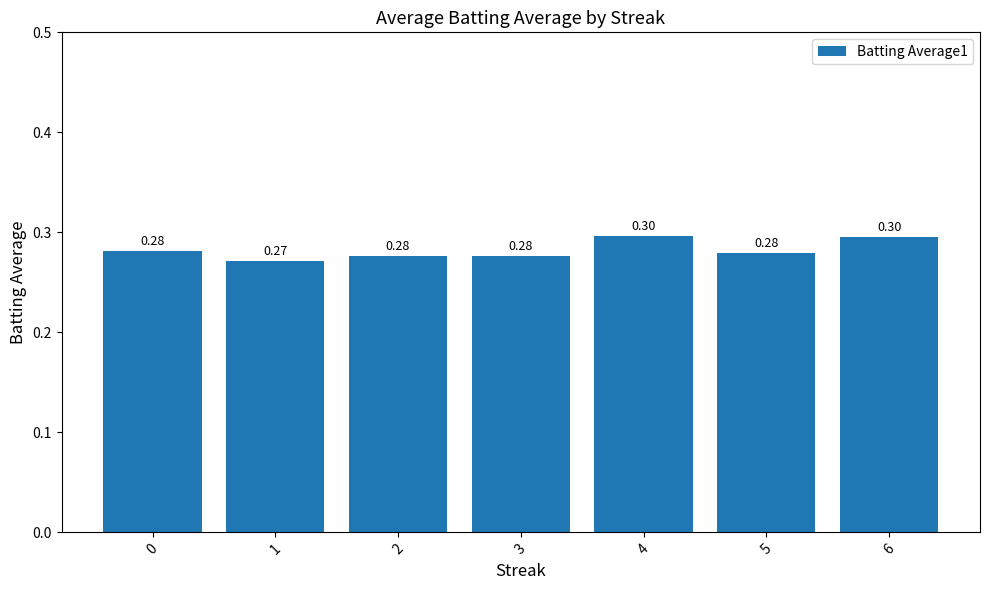

What is the sum of all values?

2.0